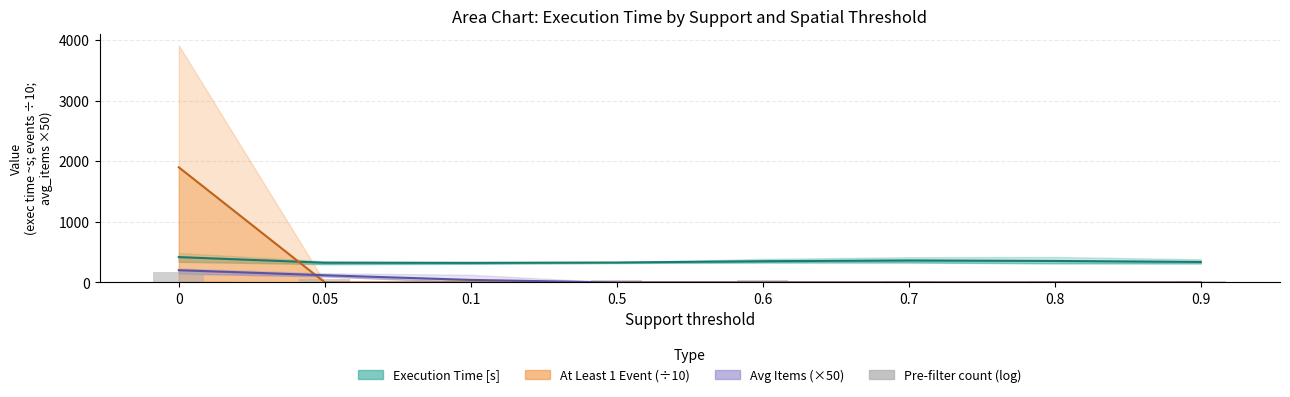

True or false: at_least1_event_mean has a value of -996.4 at 0.8.

False